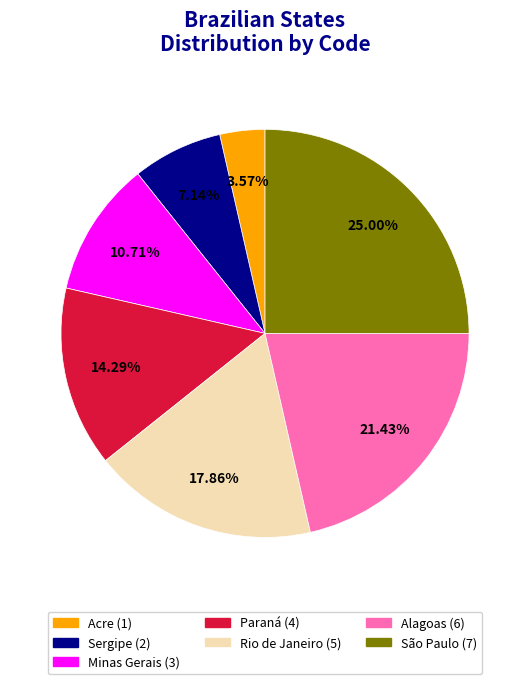

Count the number of slices in the pie.

7